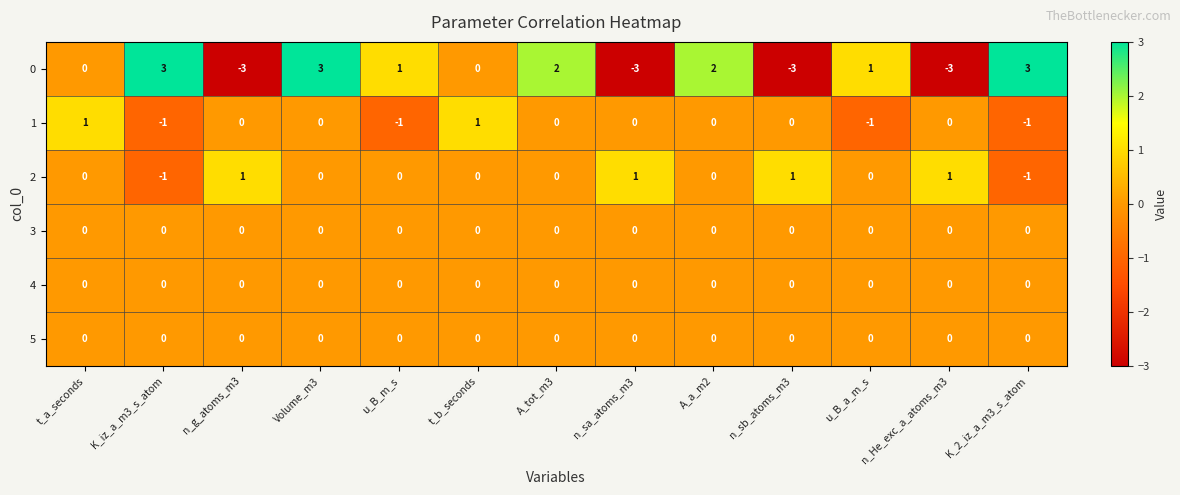

What is the spread (max minus min) of values at K_2_iz_a_m3_s_atom?

4